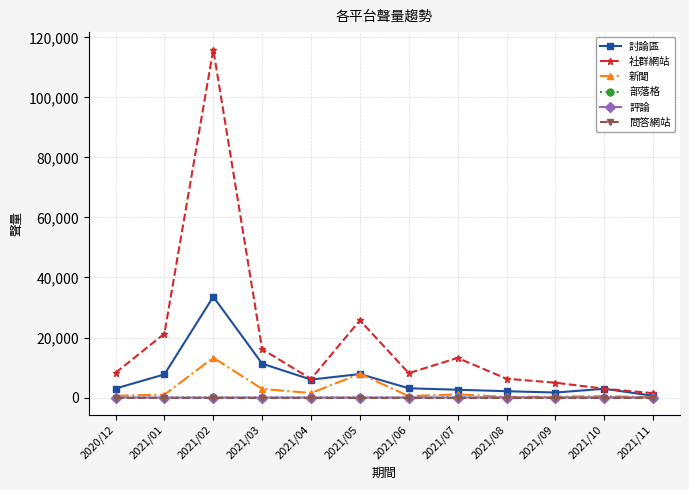

Which series has the largest total across all categories?

社群網站